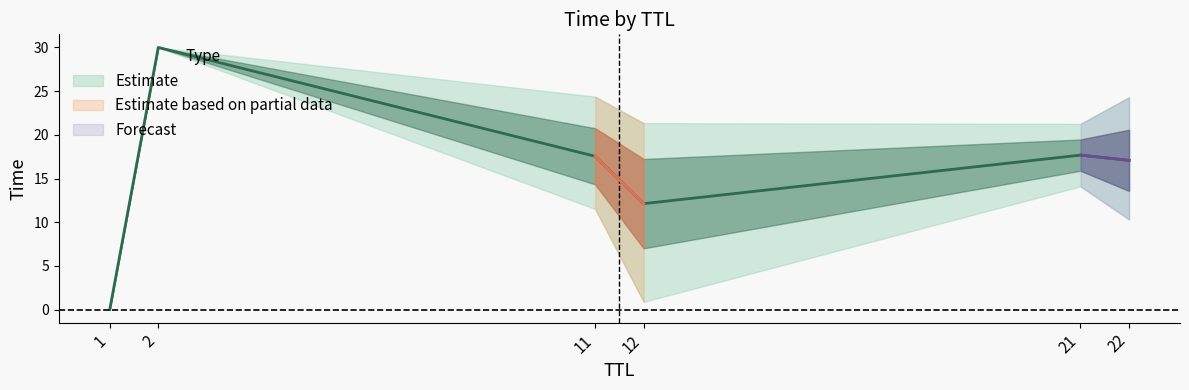

Does the chart have visible grid lines?

No